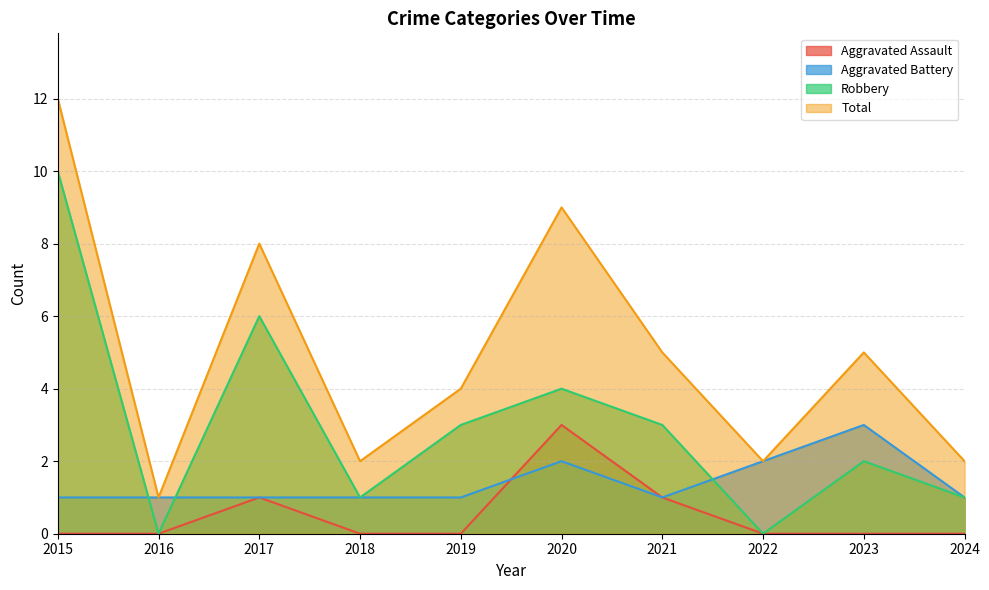

What are all the series names shown in the legend?

Aggravated Assault, Aggravated Battery, Robbery, Total